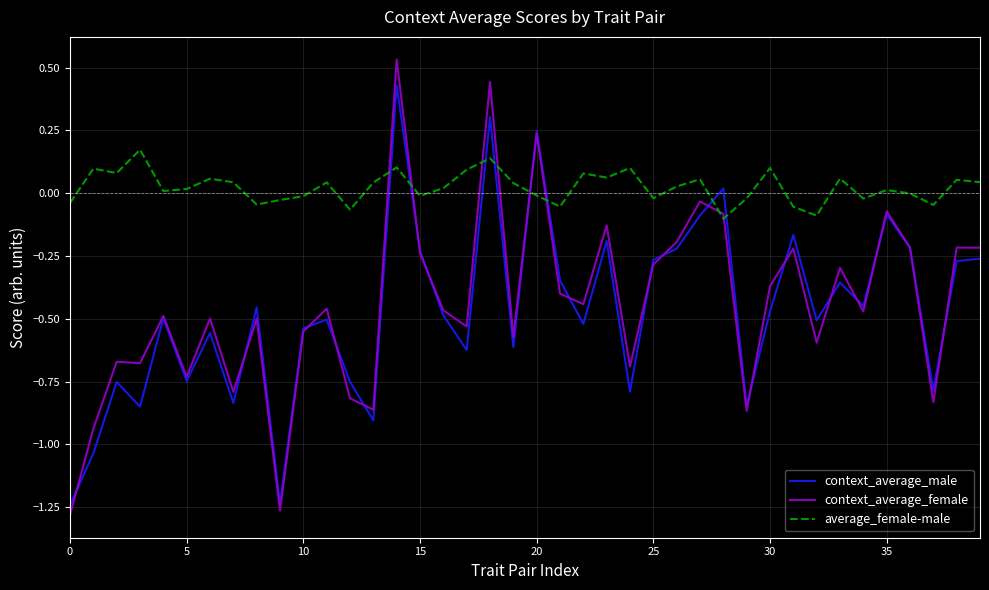

Which series has the largest total across all categories?

average_female-male